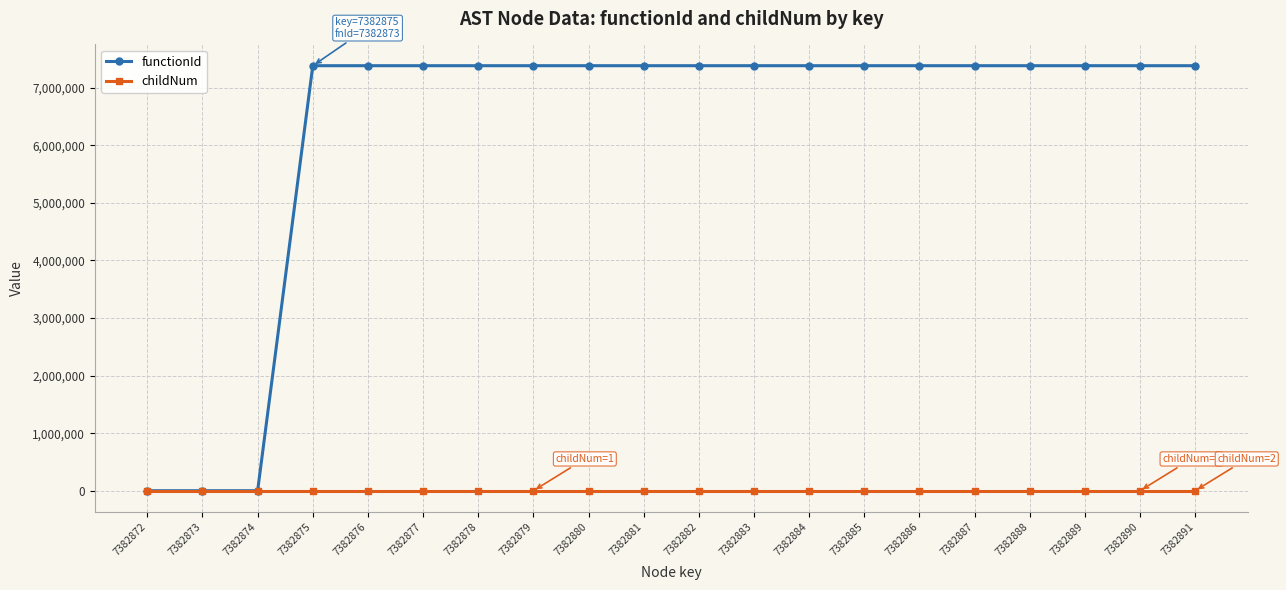

What is the value of the childNum point at the 16th from the left?

1